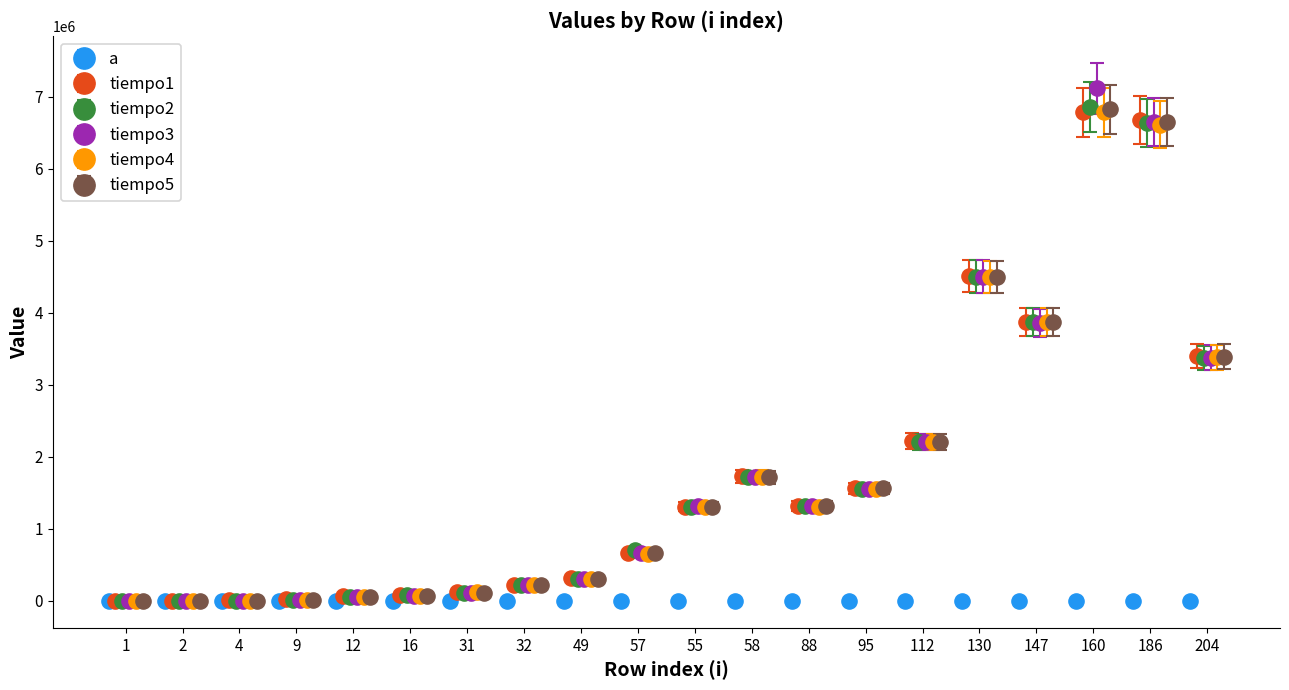

What is the label of the 3rd bar from the right?

160